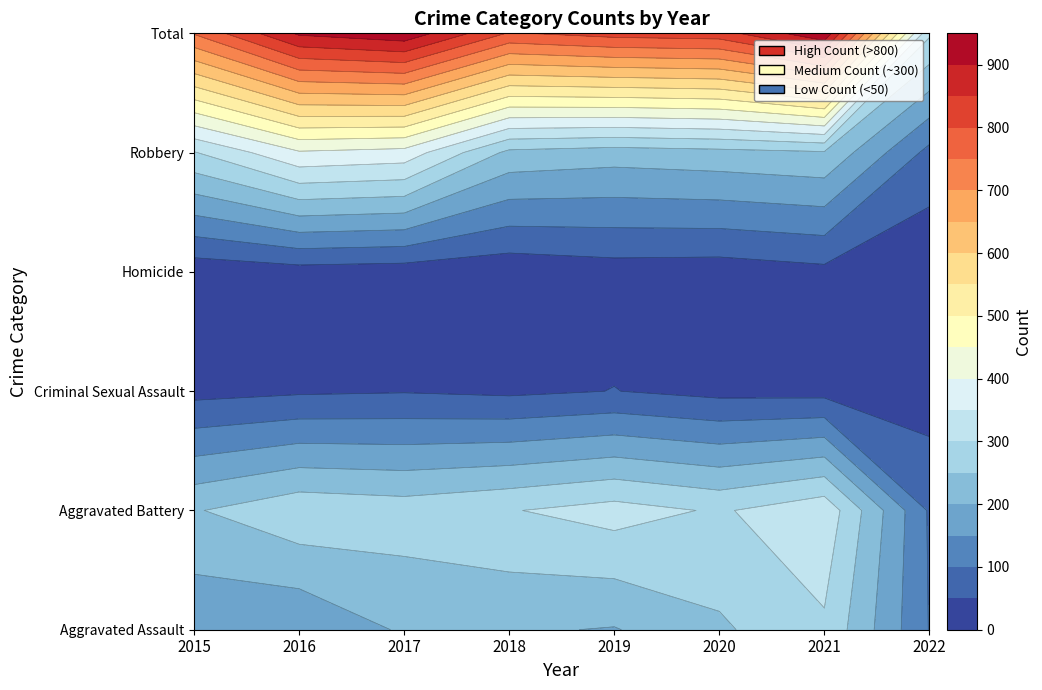

At how many categories does at least one series exceed 845?

3